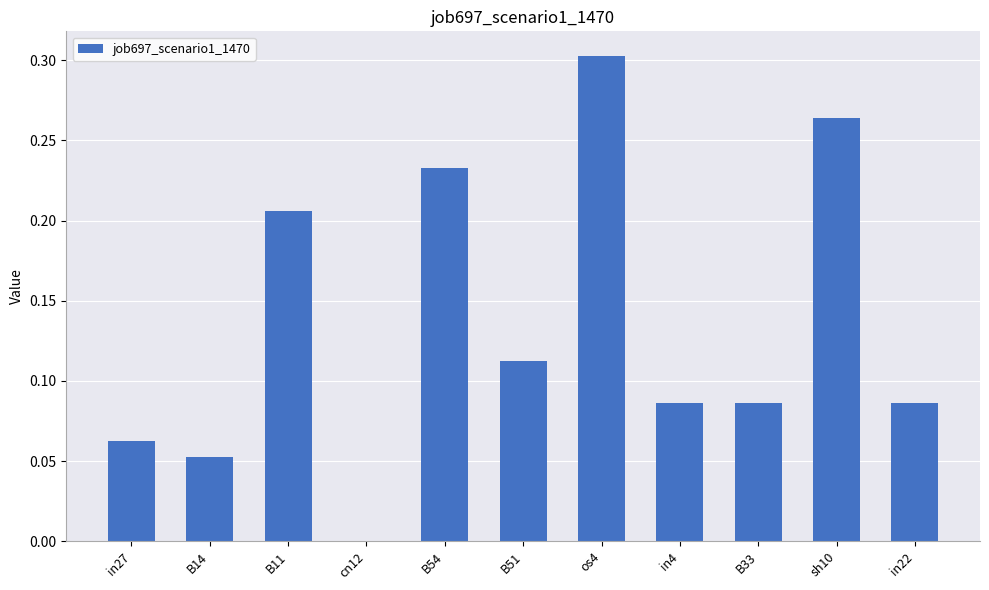

What is the sum of the values at sh10 and B33?

0.4